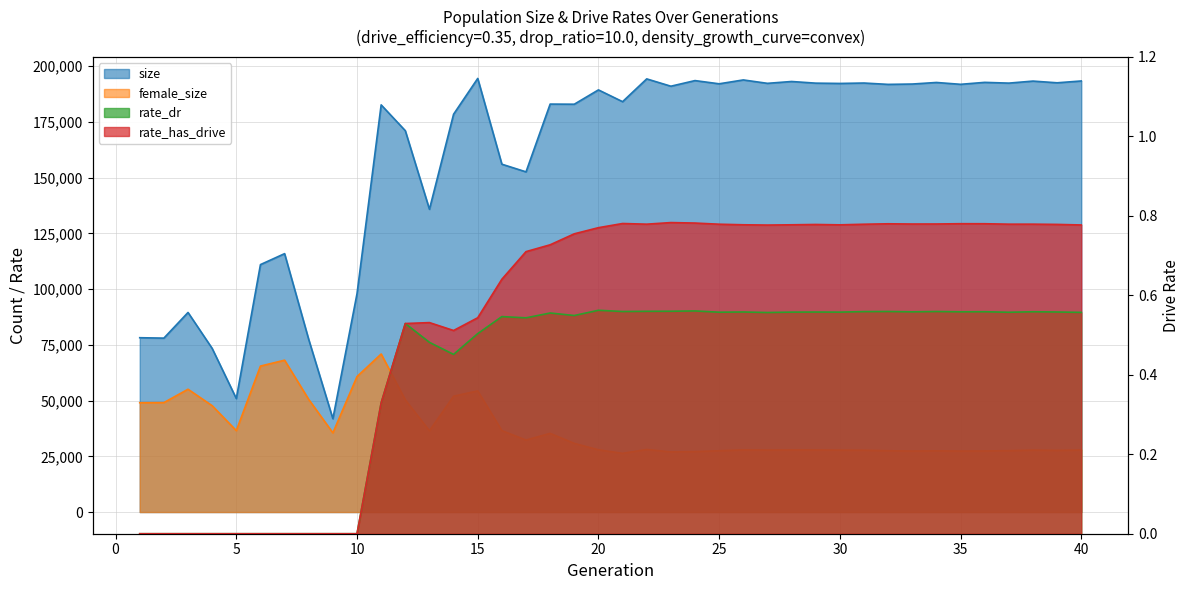

Reading right to left, what are all the values shown in this chart?

size: 40=193404.0	39=192588.0	38=193354.0	37=192444.0	36=192783.0	35=191907.0	34=192735.0	33=192034.0	32=191876.0	31=192483.0	30=192297.0	29=192431.0	28=193172.0	27=192347.0	26=193873.0	25=192138.0	24=193578.0	23=191057.0	22=194342.0	21=184120.0	20=189406.0	19=182980.0	18=183034.0	17=152628.0	16=156062.0	15=194546.0	14=178488.0	13=135833.0	12=171103.0	11=182680.0	10=97974.0	9=41879.0	8=77405.0	7=115936.0	6=111018.0	5=50924.0	4=73414.0	3=89543.0	2=78032.0	1=78214.0
female_size: 40=27834.0	39=27665.0	38=27786.0	37=27540.0	36=27417.0	35=27366.0	34=27470.0	33=27375.0	32=27509.0	31=27738.0	30=27788.0	29=27865.0	28=27875.0	27=27801.0	26=27889.0	25=27503.0	24=27142.0	23=26979.0	22=28070.0	21=26339.0	20=27928.0	19=30800.0	18=35301.0	17=32306.0	16=36522.0	15=54361.0	14=51979.0	13=36469.0	12=50322.0	11=70907.0	10=60794.0	9=35533.0	8=50515.0	7=68131.0	6=65494.0	5=36529.0	4=47715.0	3=55101.0	2=49103.0	1=49045.0
rate_dr: 40=0.6	39=0.6	38=0.6	37=0.6	36=0.6	35=0.6	34=0.6	33=0.6	32=0.6	31=0.6	30=0.6	29=0.6	28=0.6	27=0.6	26=0.6	25=0.6	24=0.6	23=0.6	22=0.6	21=0.6	20=0.6	19=0.5	18=0.6	17=0.5	16=0.5	15=0.5	14=0.5	13=0.5	12=0.5	11=0.3	10=0.0	9=0.0	8=0.0	7=0.0	6=0.0	5=0.0	4=0.0	3=0.0	2=0.0	1=0.0
rate_has_drive: 40=0.8	39=0.8	38=0.8	37=0.8	36=0.8	35=0.8	34=0.8	33=0.8	32=0.8	31=0.8	30=0.8	29=0.8	28=0.8	27=0.8	26=0.8	25=0.8	24=0.8	23=0.8	22=0.8	21=0.8	20=0.8	19=0.8	18=0.7	17=0.7	16=0.6	15=0.5	14=0.5	13=0.5	12=0.5	11=0.3	10=0.0	9=0.0	8=0.0	7=0.0	6=0.0	5=0.0	4=0.0	3=0.0	2=0.0	1=0.0